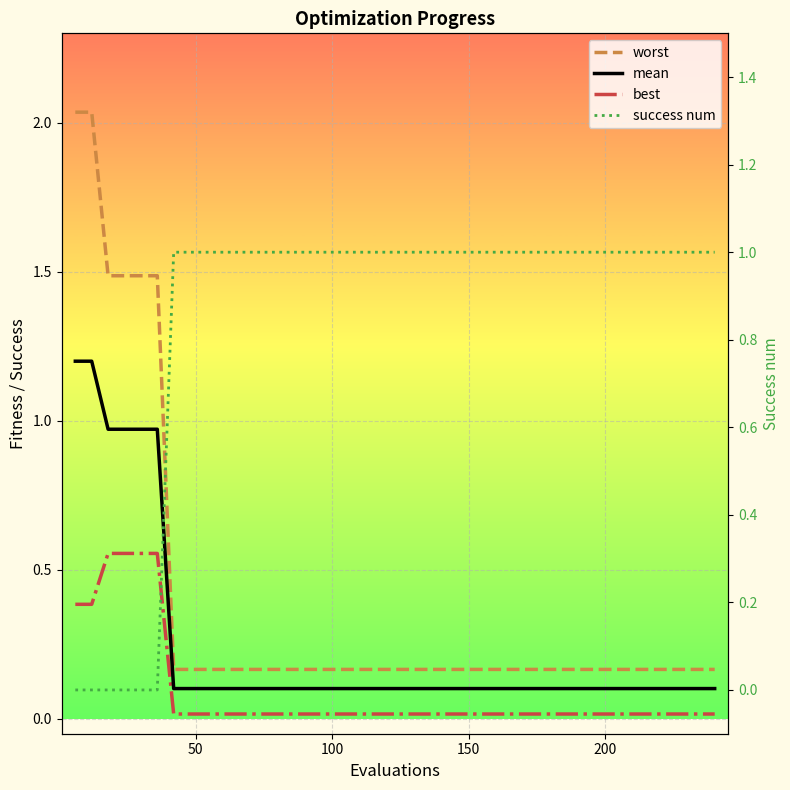

True or false: mean and worst intersect in this chart.

False